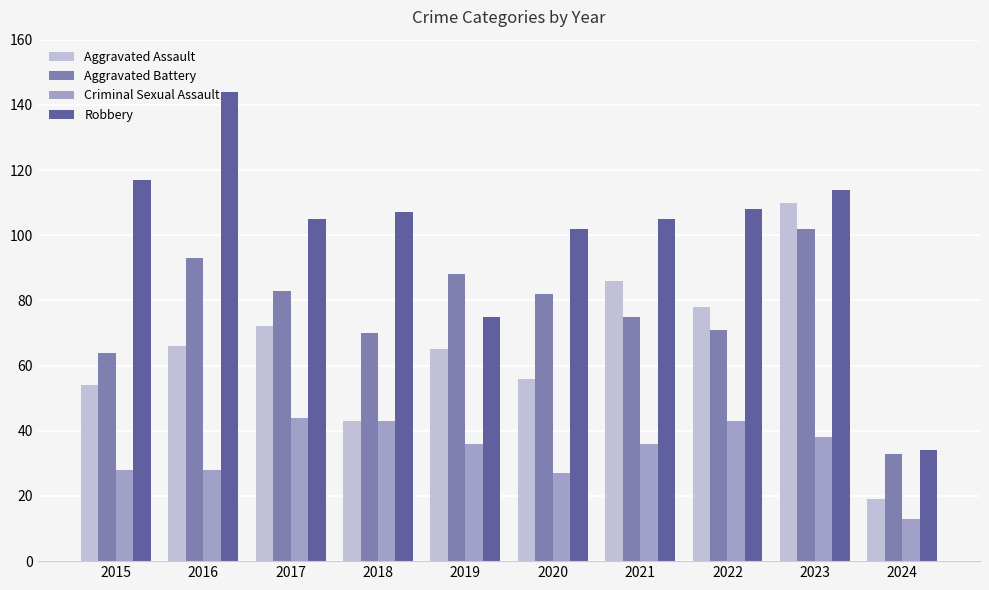

What value does the Criminal Sexual Assault series have at 2015, to the nearest 10?

30